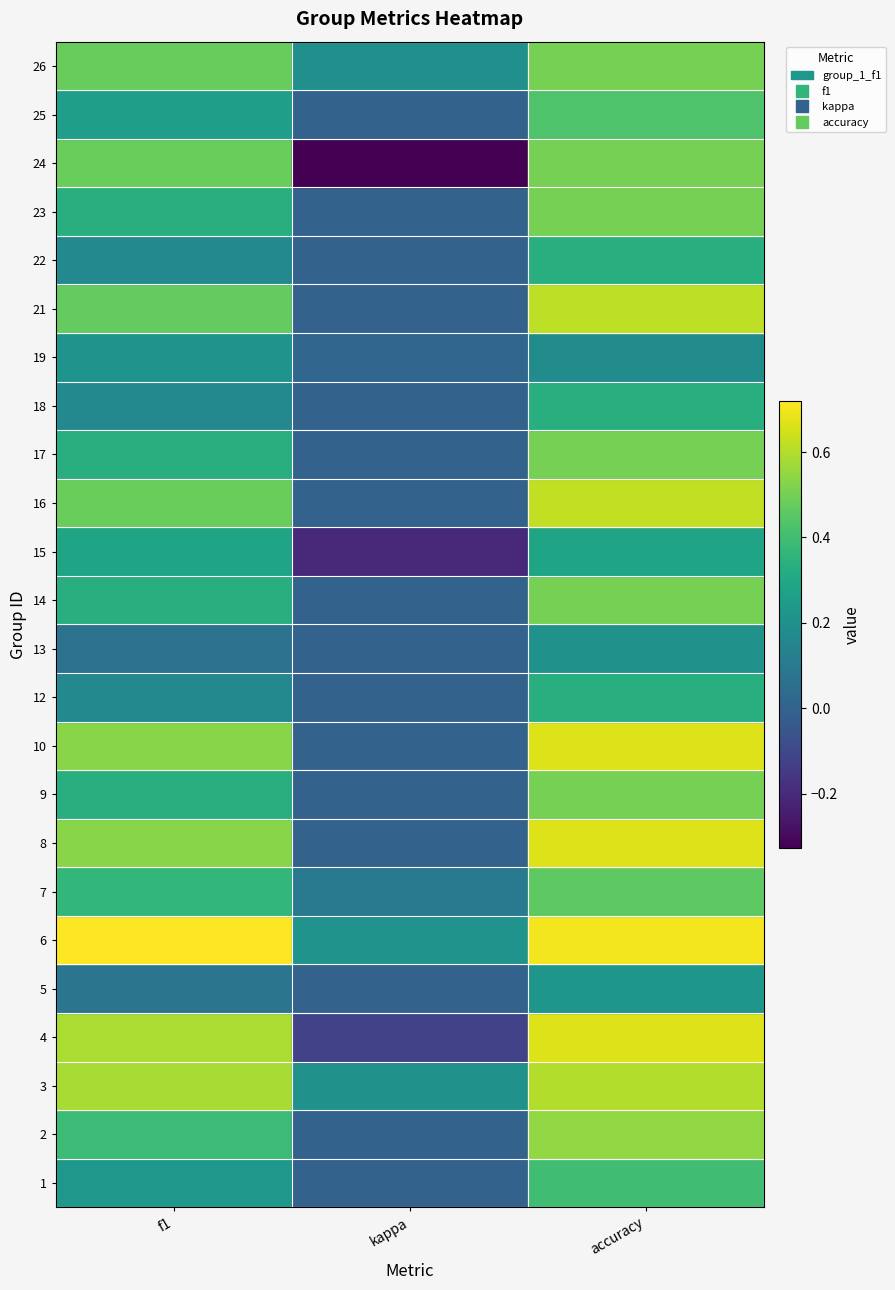

Read the 15 value at f1.

0.3